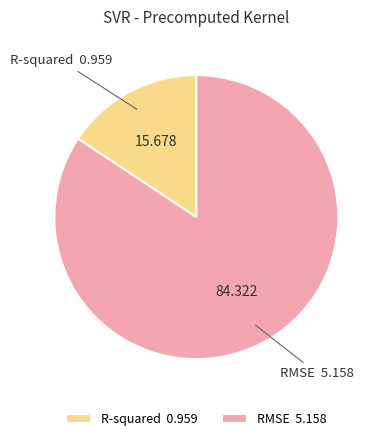

The R-squared slice represents 4% of the pie. True or false?

False